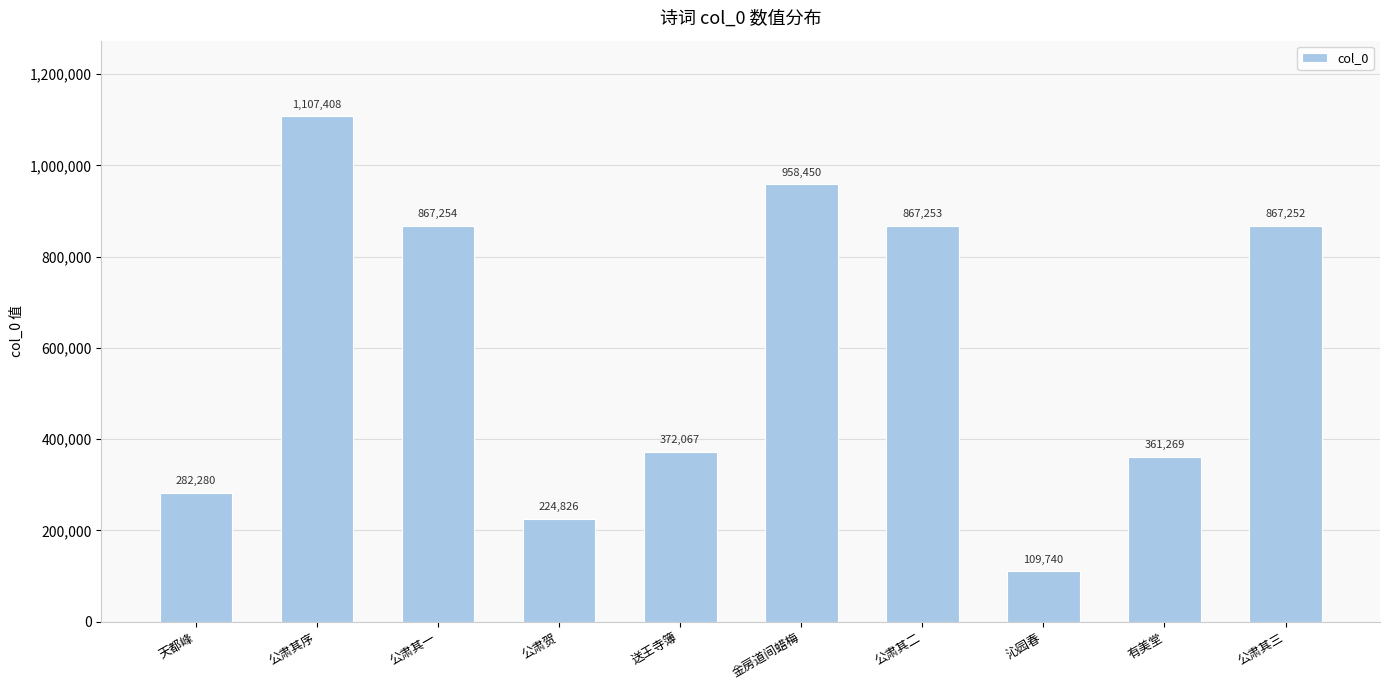

Rank the categories by value from highest to lowest.

公肃其序, 金房道间蜡梅, 公肃其一, 公肃其二, 公肃其三, 送王寺簿, 有美堂, 天都峰, 公肃贺, 沁园春